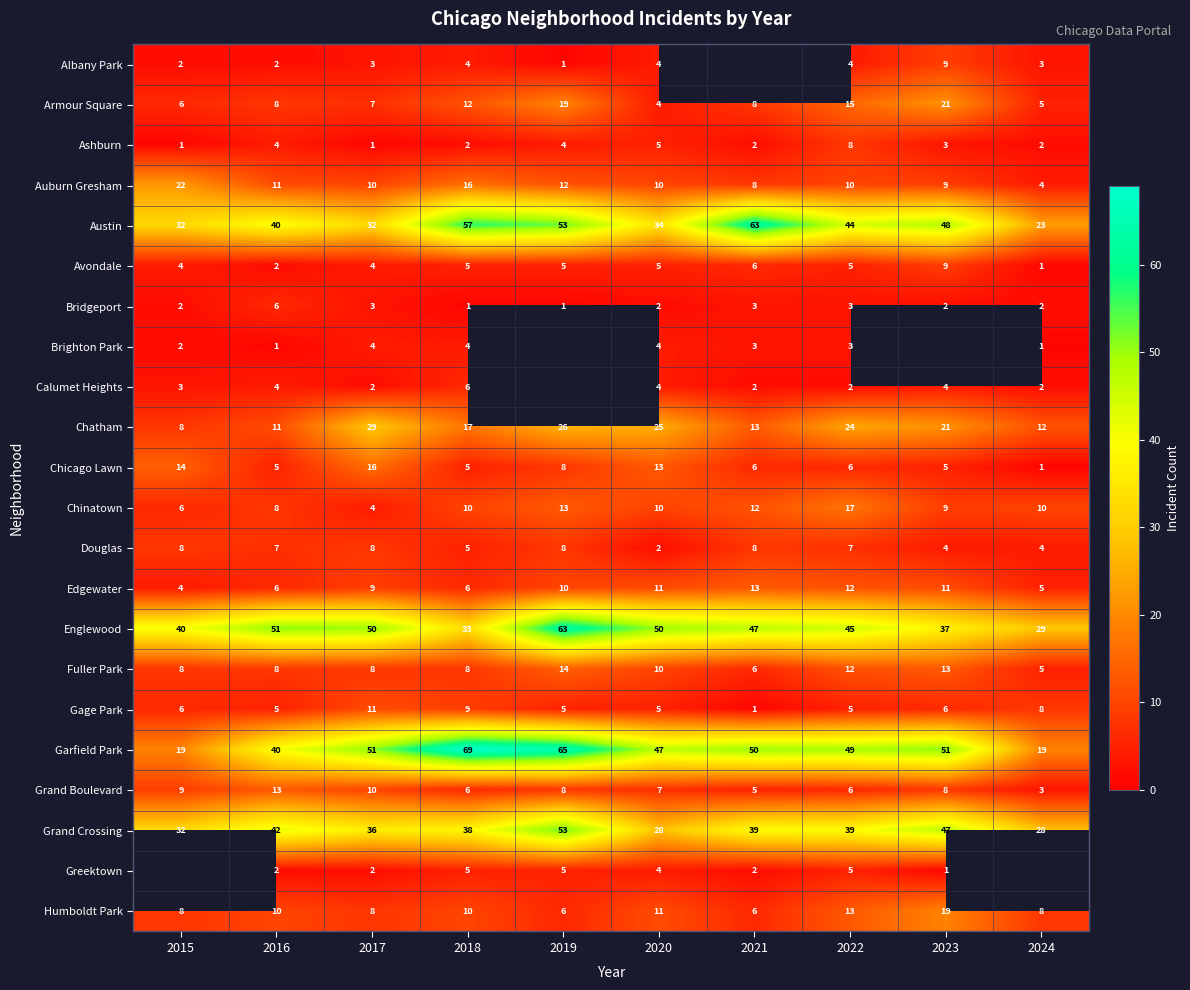

Which series changed the most between 2017 and 2020?

Grand Crossing